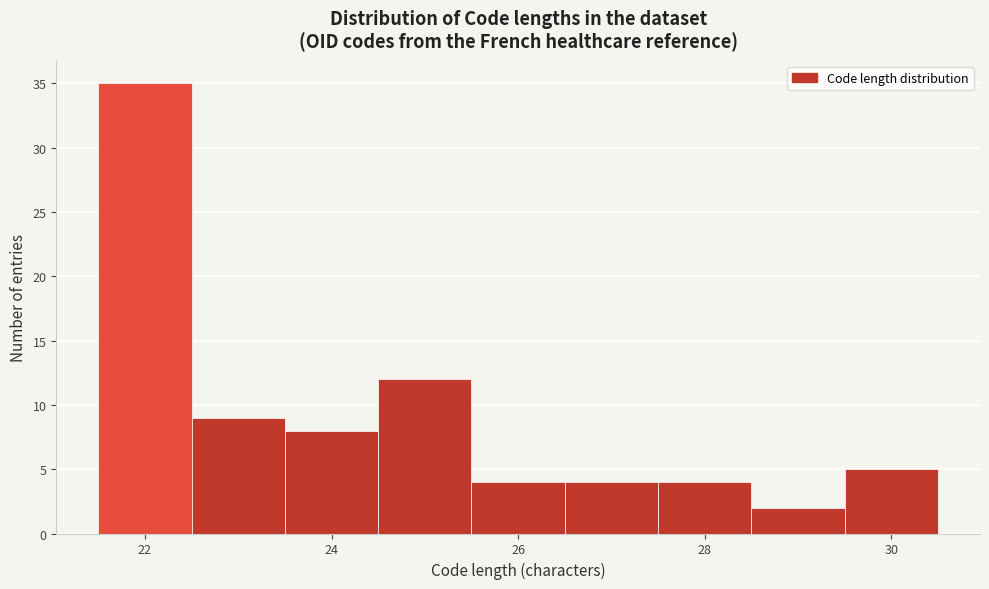

Reading left to right, transcribe this chart: for each bar, give the range it covers on the x-axis and its height. Neither the bar edges nor the heights are printed on the chart, so give them approximately, as read against the axes.

21.5 to 22.5: 35
22.5 to 23.5: 9
23.5 to 24.5: 8
24.5 to 25.5: 12
25.5 to 26.5: 4
26.5 to 27.5: 4
27.5 to 28.5: 4
28.5 to 29.5: 2
29.5 to 30.5: 5